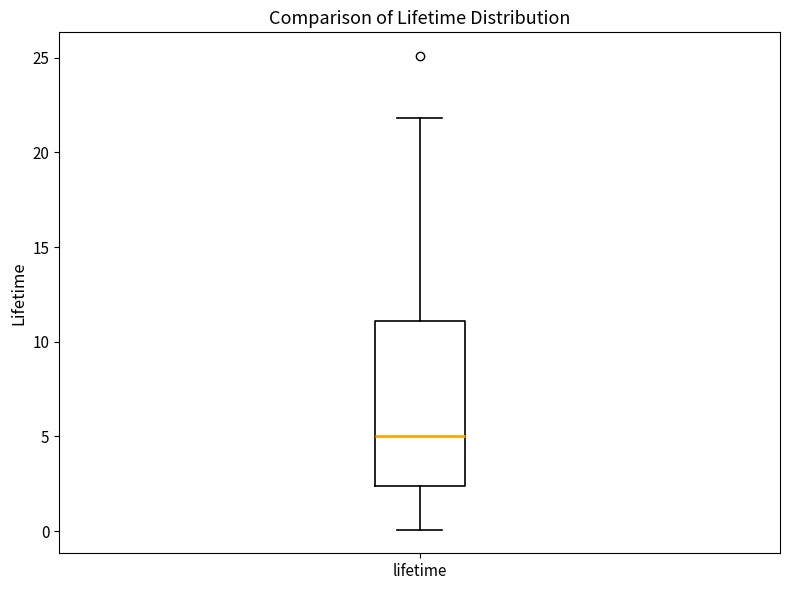

Read this box plot against the y-axis: the position of the median line, the range covered by the box, and the ends of both whiskers. The values are not printed on the chart, so give them approximately, as read against the axis.

median 5.0, box 2.5 to 11.0, whiskers 0.0 to 22.0